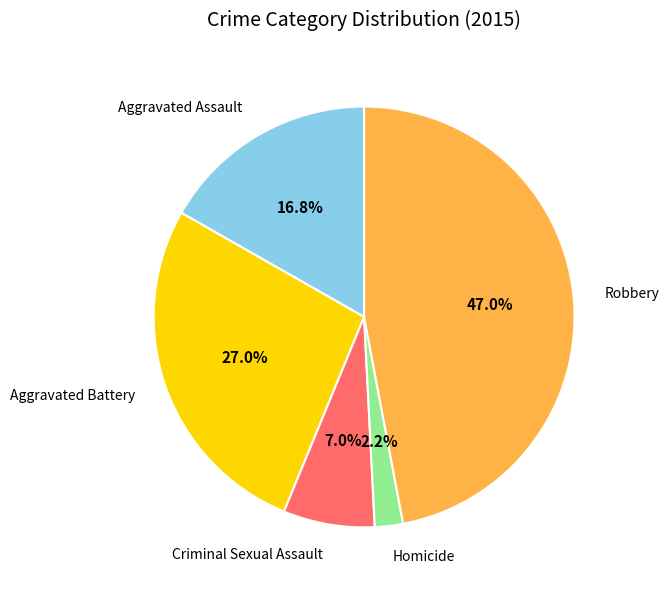

Is there any slice that represents more than half of the pie?

No